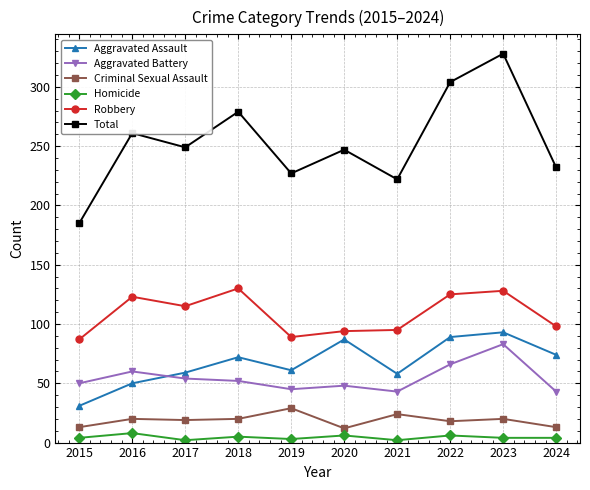

After their last crossing, which series has the higher values: Aggravated Battery or Aggravated Assault?

Aggravated Assault